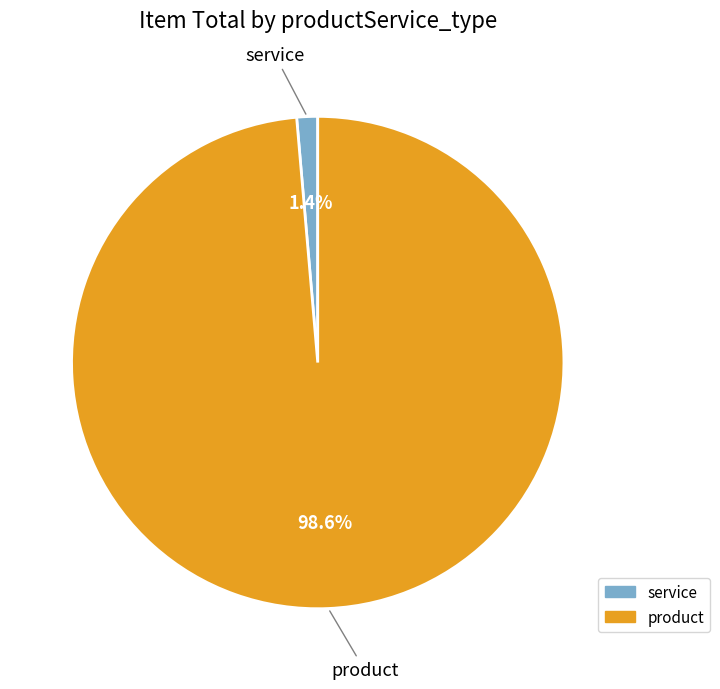

Which category has the smallest portion of the pie?

service